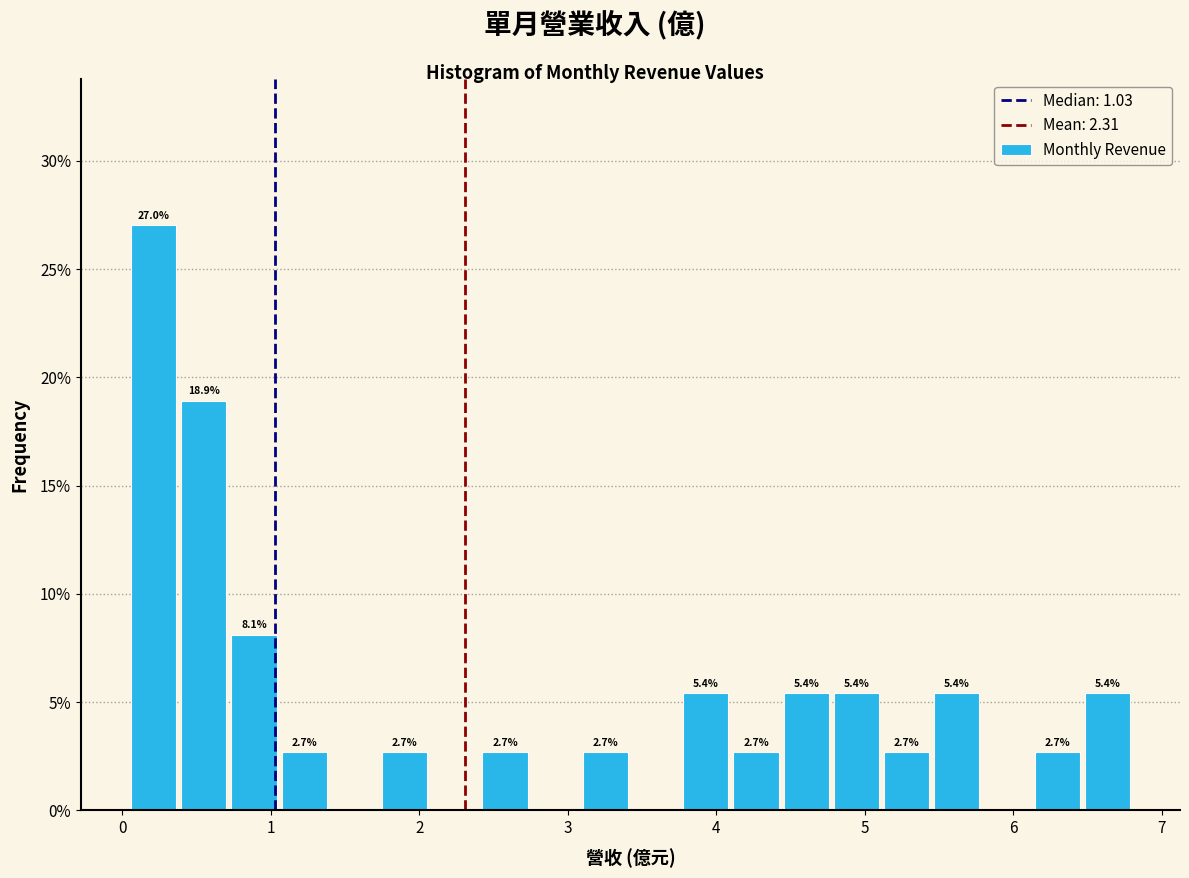

Around what value on the x-axis is the tallest bar? Give the approximate position of its centre, as read against the axis.

0.2